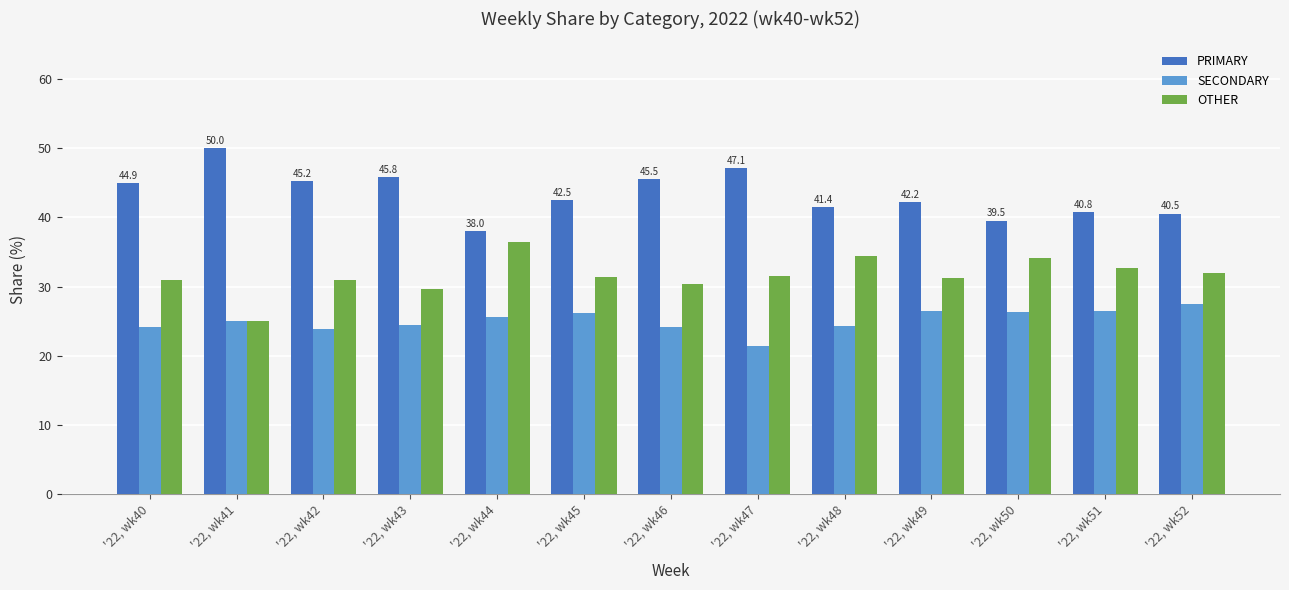

At which label does PRIMARY first exceed 42?

'22, wk40